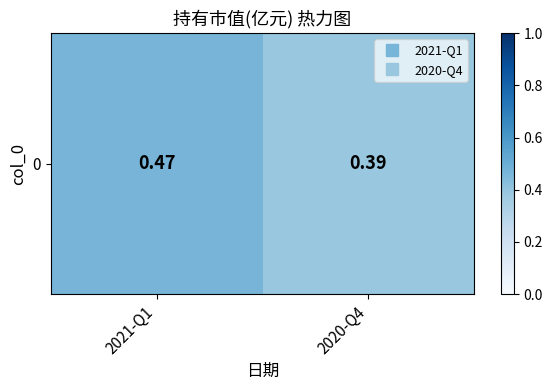

What is the average value?

0.4